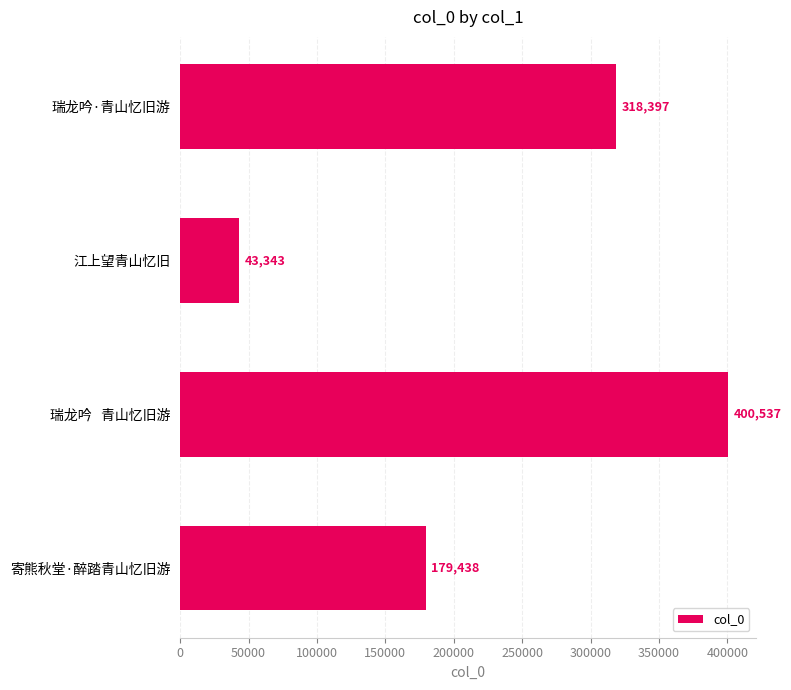

Rank the categories by value from lowest to highest.

江上望青山忆旧, 寄熊秋堂·醉踏青山忆旧游, 瑞龙吟·青山忆旧游, 瑞龙吟   青山忆旧游